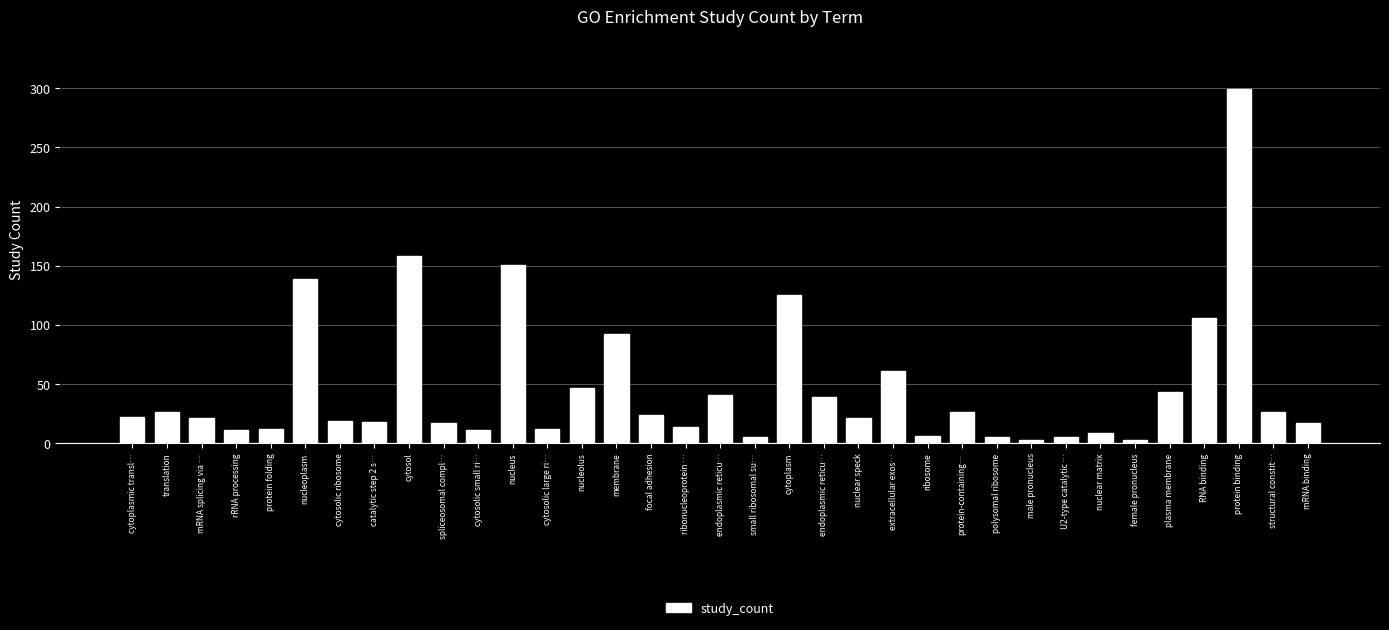

Rank the categories by value from lowest to highest.

male pronucleus, female pronucleus, small ribosomal su…, polysomal ribosome, U2-type catalytic …, ribosome, nuclear matrix, rRNA processing, cytosolic small ri…, protein folding, cytosolic large ri…, ribonucleoprotein …, spliceosomal compl…, mRNA binding, catalytic step 2 s…, cytosolic ribosome, mRNA splicing via …, nuclear speck, cytoplasmic transl…, focal adhesion, translation, protein-containing…, structural constit…, endoplasmic reticu…, endoplasmic reticu…, plasma membrane, nucleolus, extracellular exos…, membrane, RNA binding, cytoplasm, nucleoplasm, nucleus, cytosol, protein binding